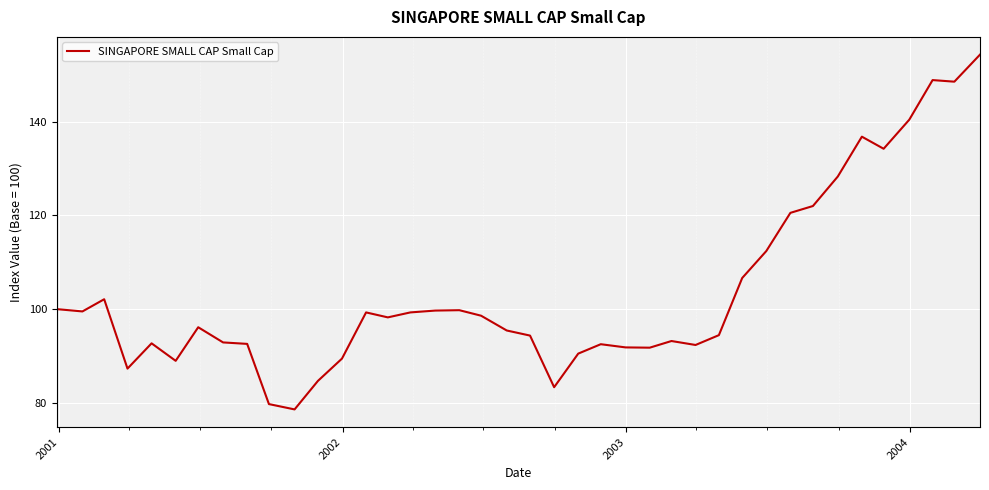

What is the smallest value displayed?

78.6